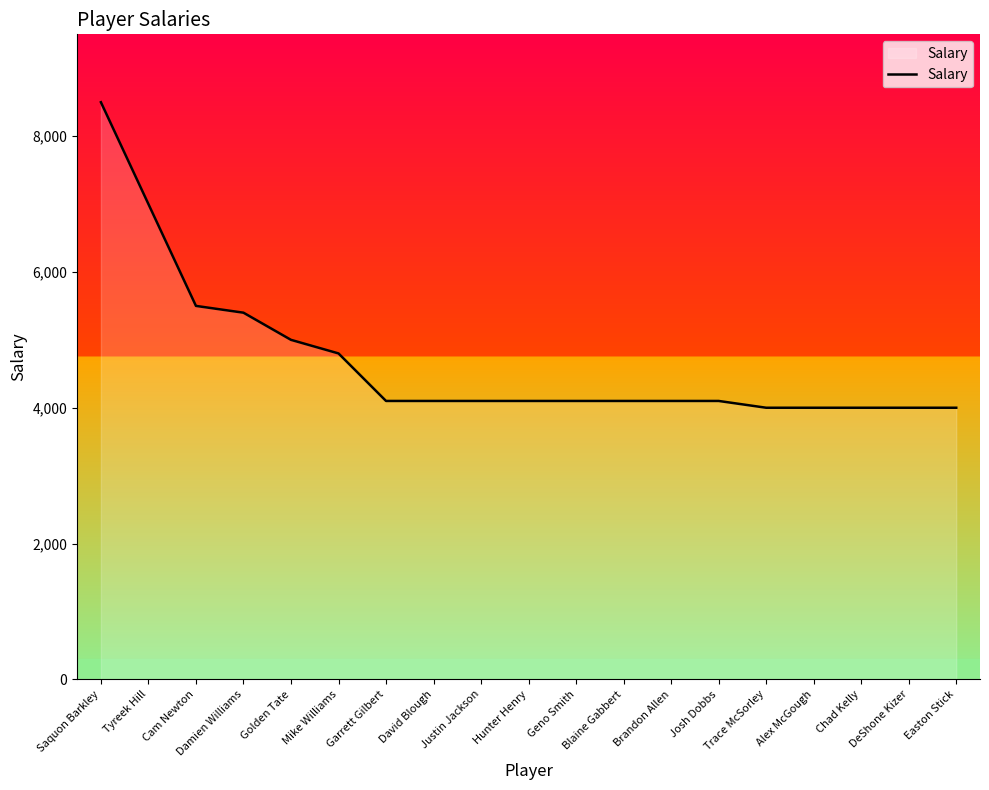

Reading left to right, extract all data points from this chart.

Saquon Barkley=8500	Tyreek Hill=7000	Cam Newton=5500	Damien Williams=5400	Golden Tate=5000	Mike Williams=4800	Garrett Gilbert=4100	David Blough=4100	Justin Jackson=4100	Hunter Henry=4100	Geno Smith=4100	Blaine Gabbert=4100	Brandon Allen=4100	Josh Dobbs=4100	Trace McSorley=4000	Alex McGough=4000	Chad Kelly=4000	DeShone Kizer=4000	Easton Stick=4000